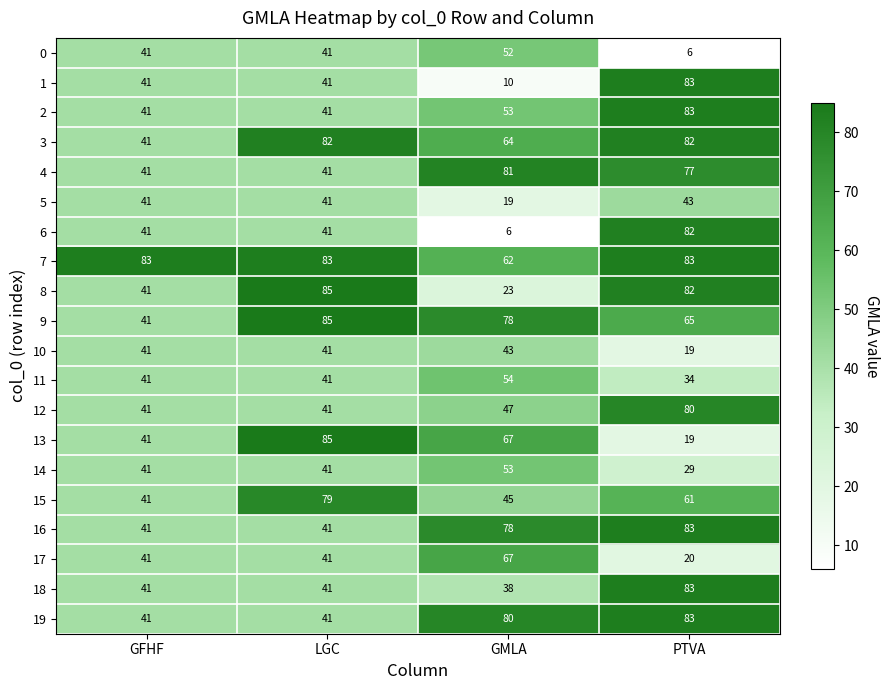

At how many categories does at least one series exceed 79?

4